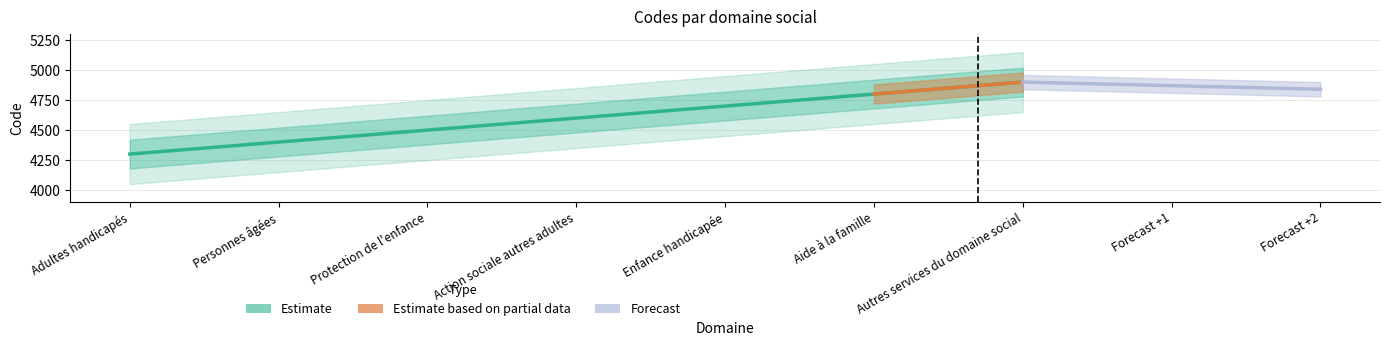

What is the difference between the values at Personnes âgées and Adultes handicapés?

100